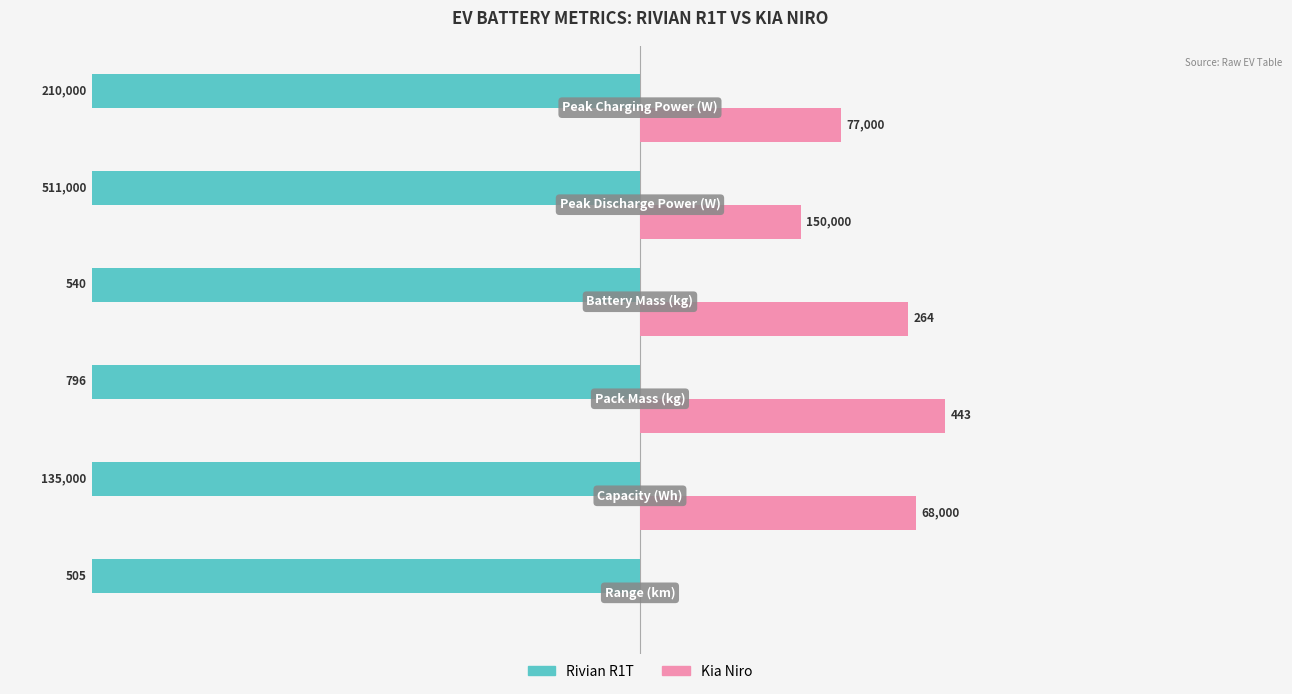

What are all the series names shown in the legend?

Rivian R1T, Kia Niro